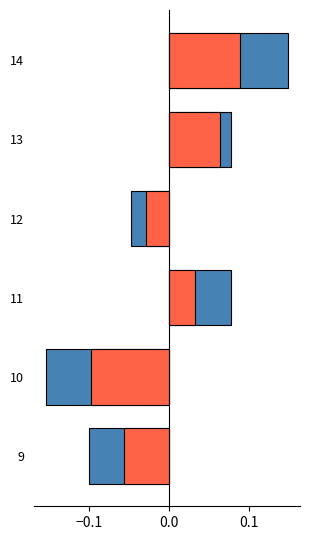

What is the difference between the highest and lowest values at 10?

0.1